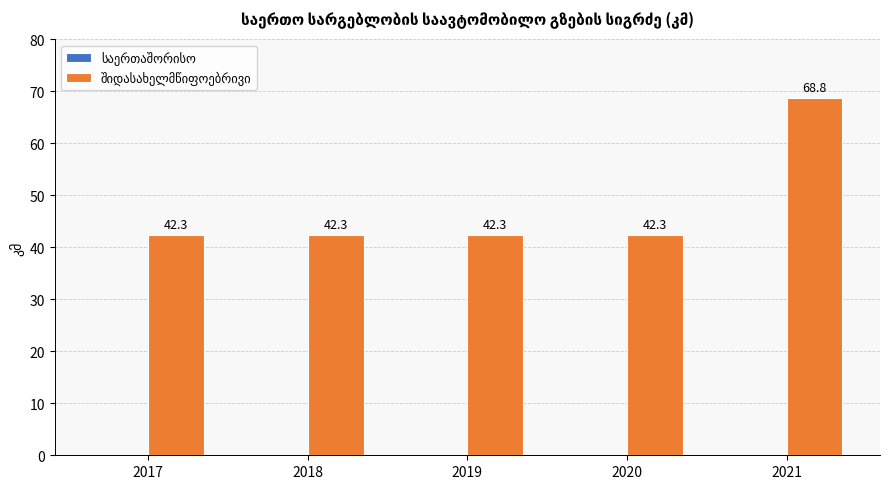

What is the difference between the maximum and minimum values?

26.5